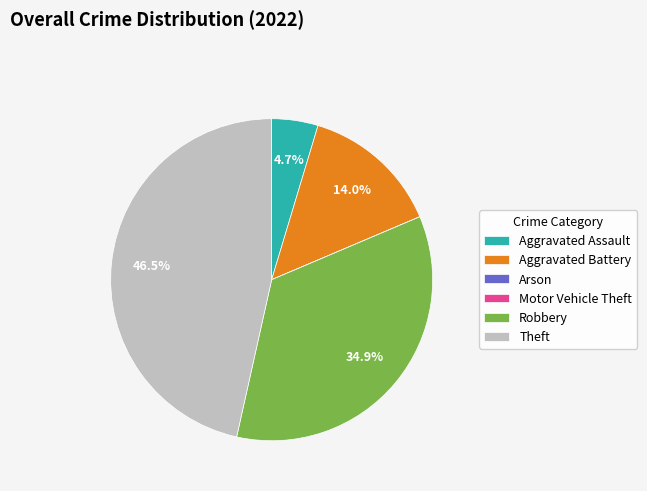

Does Aggravated Battery account for over 50% of the chart?

No